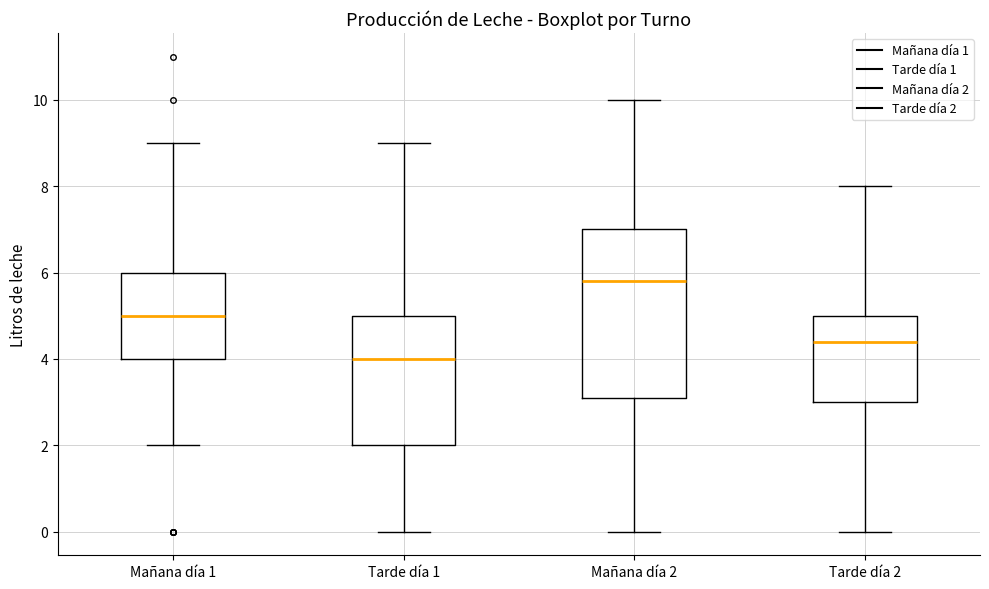

Reading left to right, transcribe this box plot: for each box, give where its median line is, the range the box spans, and where its two whiskers end, as read against the y-axis. The values are not printed on the chart, so give them approximately, as read against the axis.

Mañana día 1: median 5.0, box 4.0 to 6.0, whiskers 2.0 to 9.0
Tarde día 1: median 4.0, box 2.0 to 5.0, whiskers 0.0 to 9.0
Mañana día 2: median 5.8, box 3.2 to 7.0, whiskers 0.0 to 10.0
Tarde día 2: median 4.4, box 3.0 to 5.0, whiskers 0.0 to 8.0